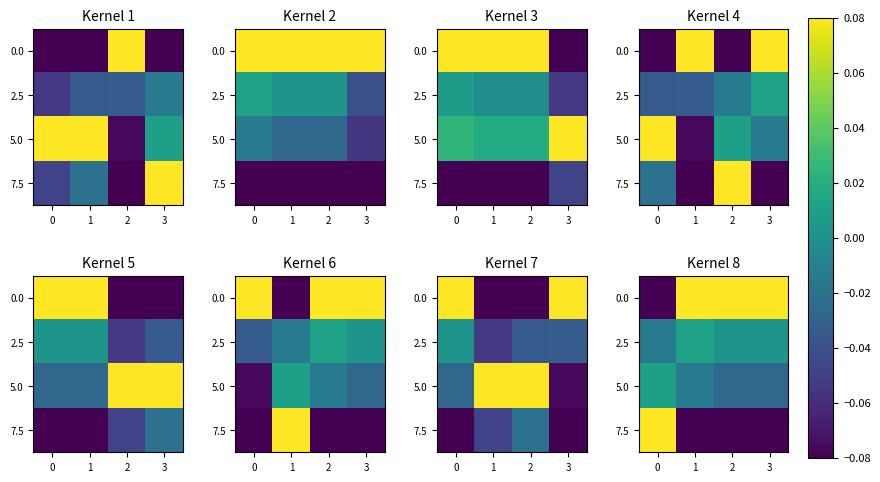

What is the greatest value displayed?

0.1